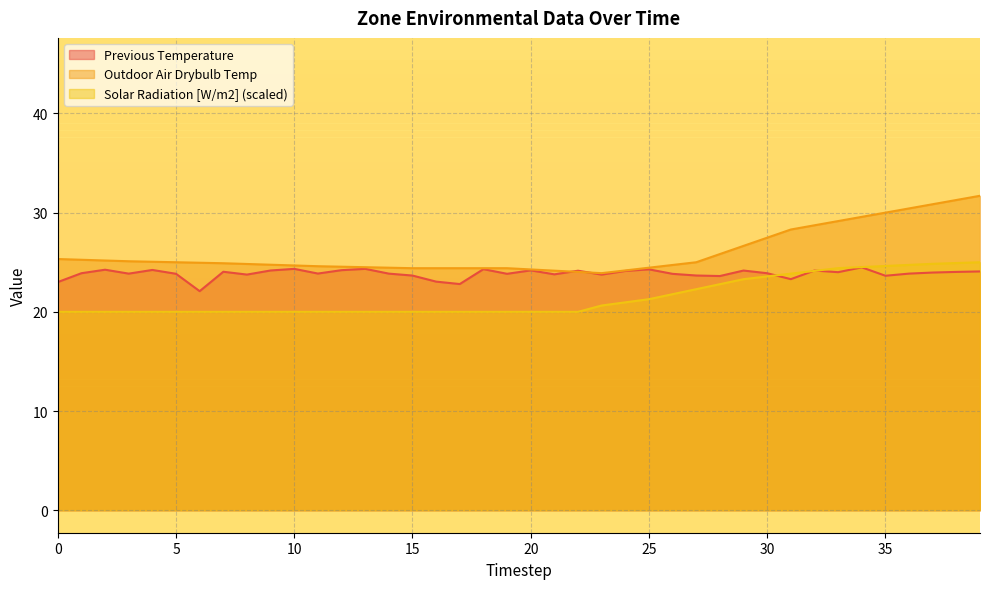

True or false: Outdoor Air Drybulb Temp and Solar Radiation [W/m2] cross at least once.

False